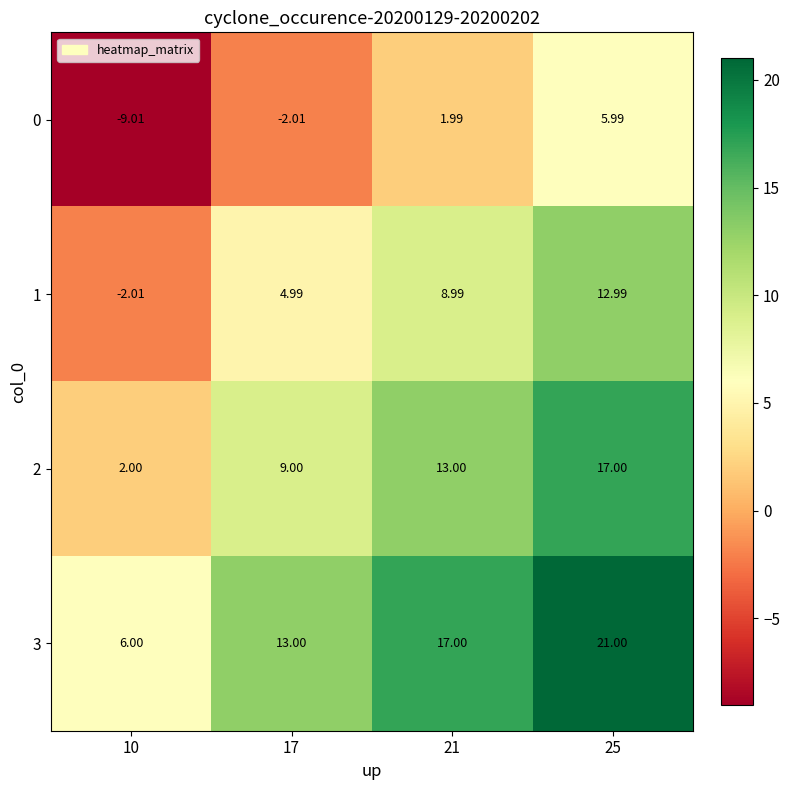

Is the value of 0 at 21 greater than the value of 2 at 25?

No